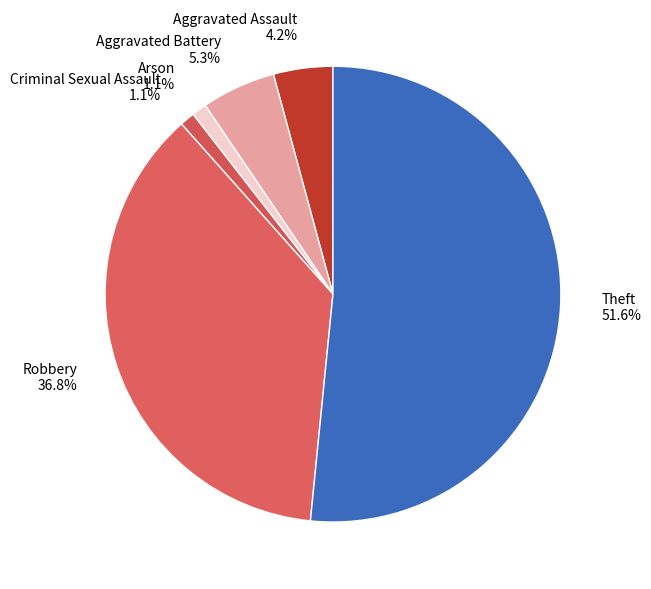

Which slice is the largest?

Theft 51.6%